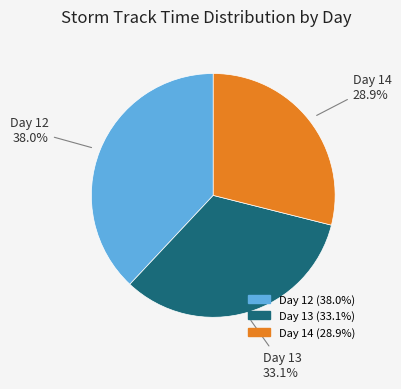

How many segments does this pie chart have?

3